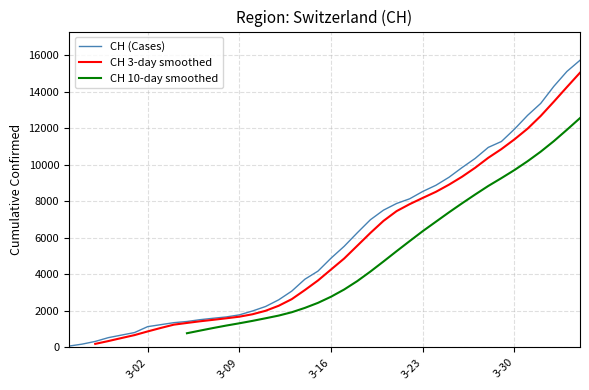

How many positive values does the CH 3-day smoothed series have?

38